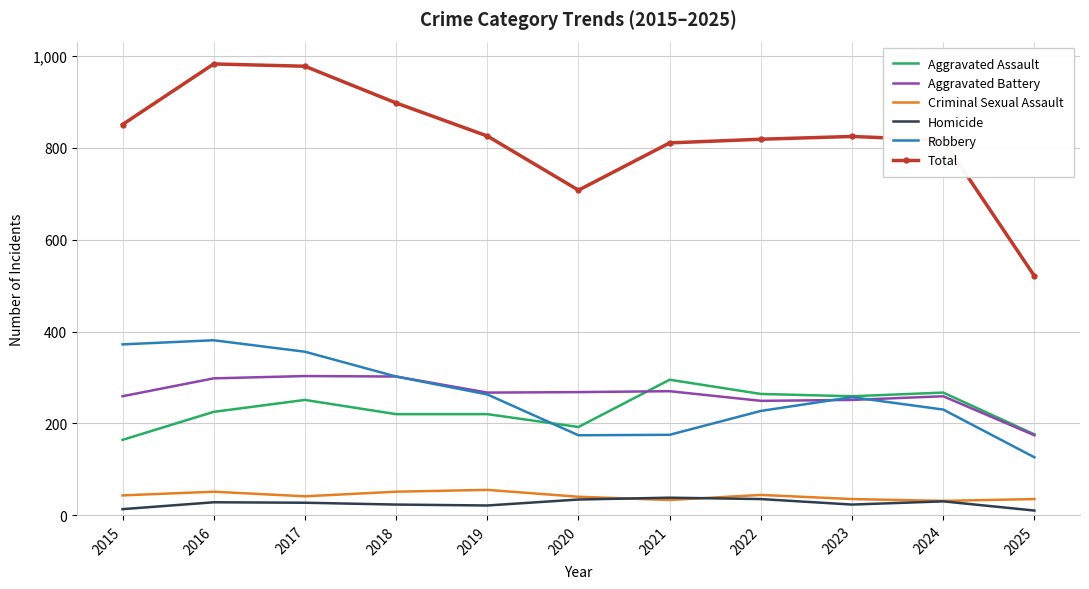

The value of Criminal Sexual Assault at 2025 is 35. True or false?

True